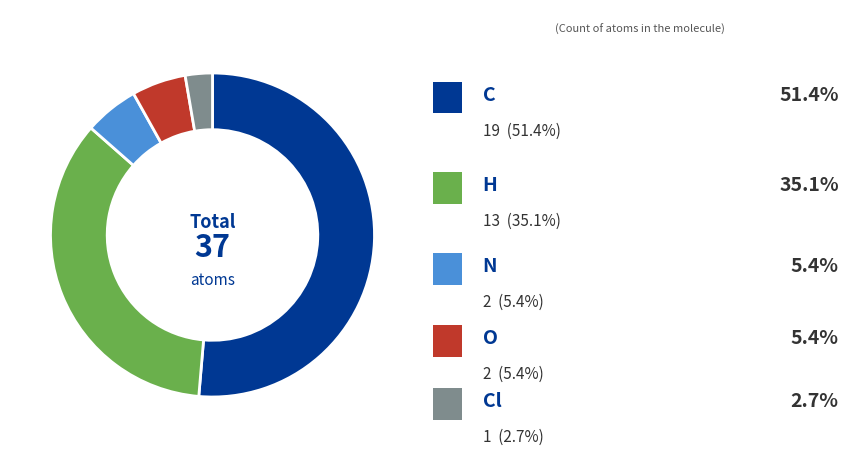

Is there any slice that represents more than half of the pie?

Yes